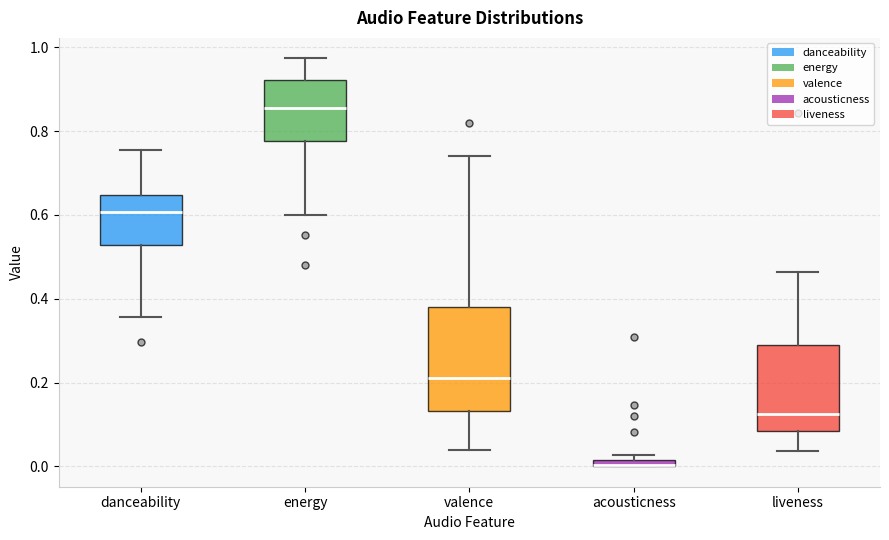

Which box is the tallest, from its lower edge to its upper edge?

valence